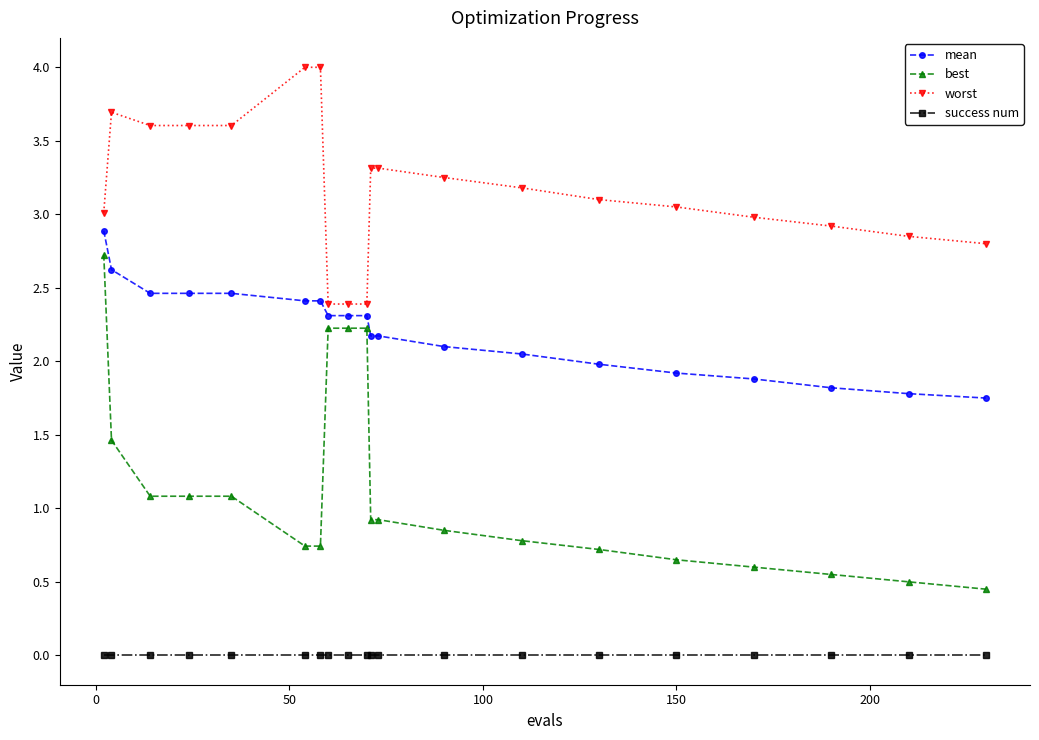

What is the value of the best point at the 2nd from the left?

1.5